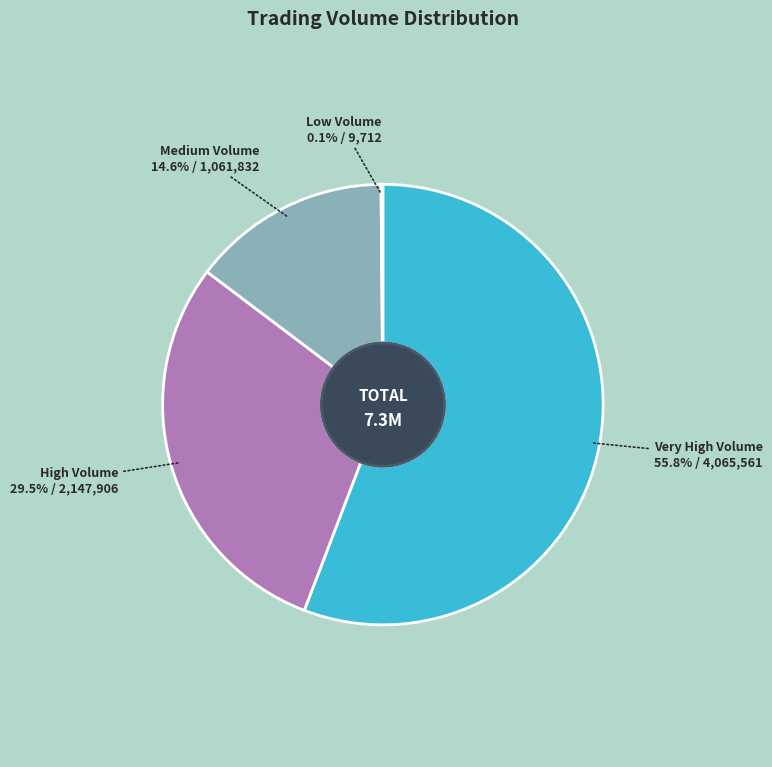

Approximately how many times larger is the value at Medium Volume compared to Very High Volume?

0.3